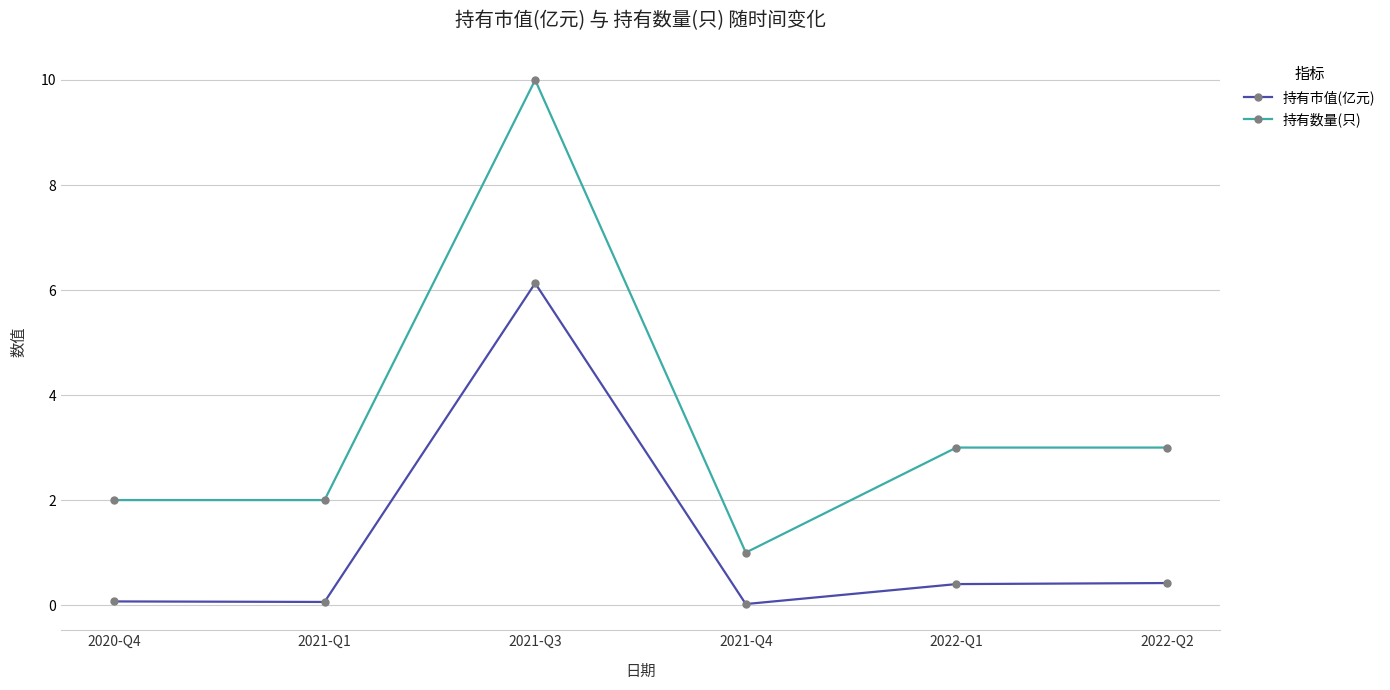

True or false: 持有数量(只) and 持有市值(亿元) cross at least once.

False